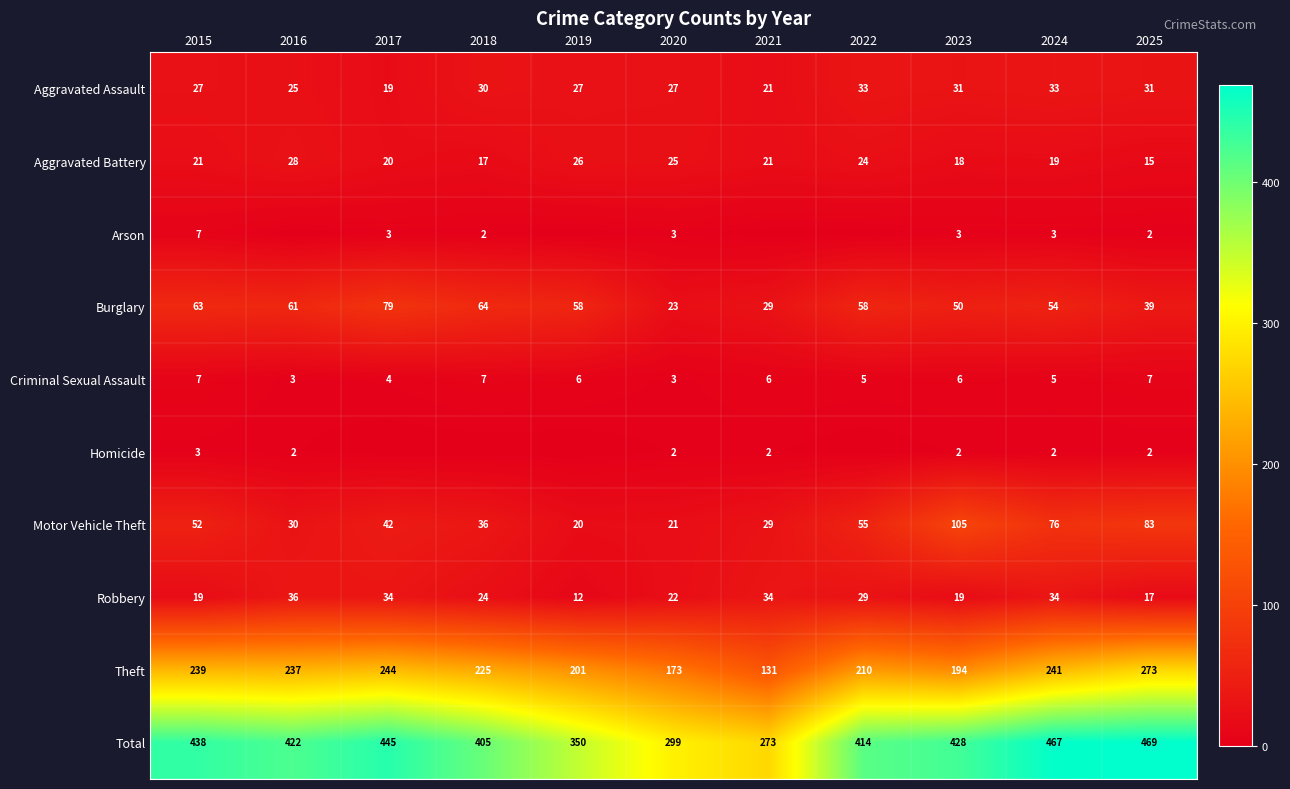

Between 2024 and 2025, which series saw the biggest shift?

Theft